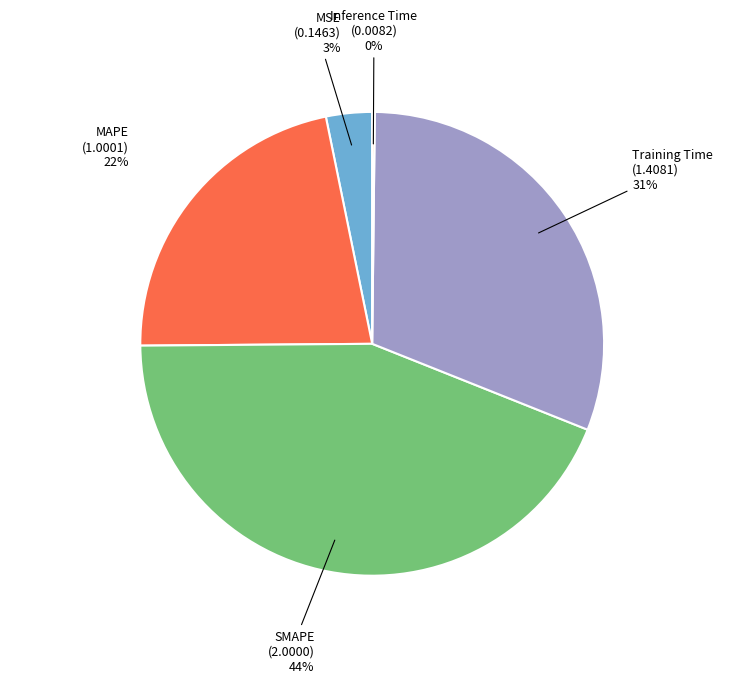

Combined, do MSE (0.1463) and SMAPE (2.0000) account for over 50%?

No